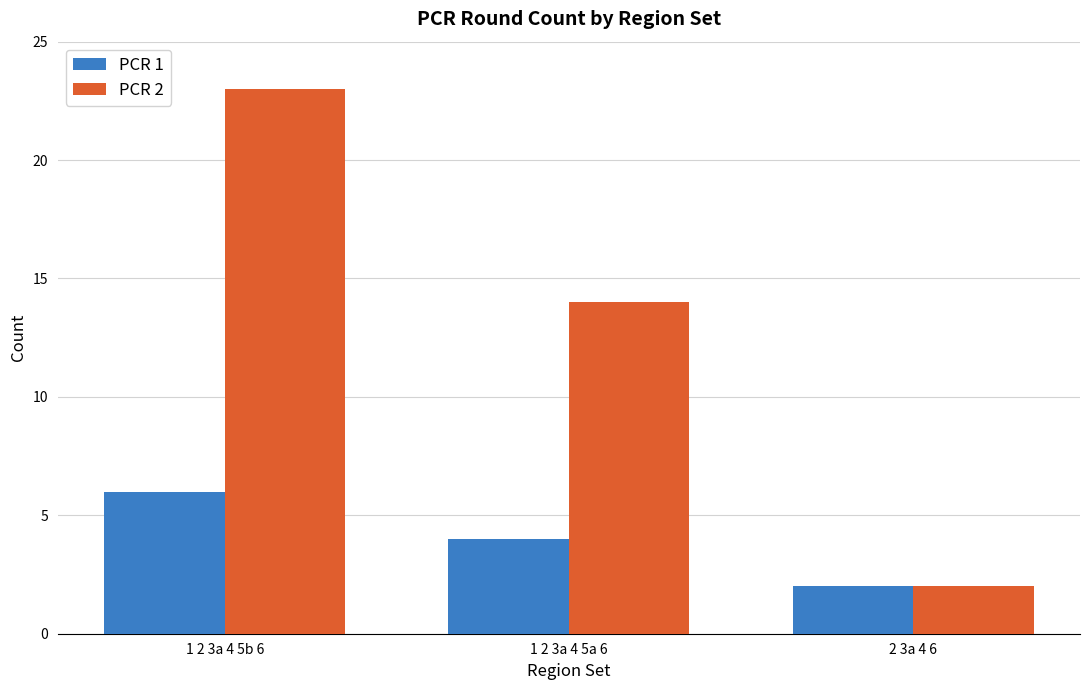

Reading left to right, extract all data points from this chart.

PCR 1: 1 2 3a 4 5b 6=6	1 2 3a 4 5a 6=4	2 3a 4 6=2
PCR 2: 1 2 3a 4 5b 6=23	1 2 3a 4 5a 6=14	2 3a 4 6=2